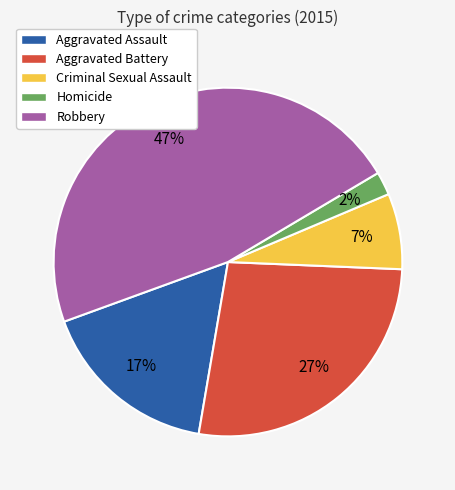

What is the largest slice in the pie chart?

Robbery